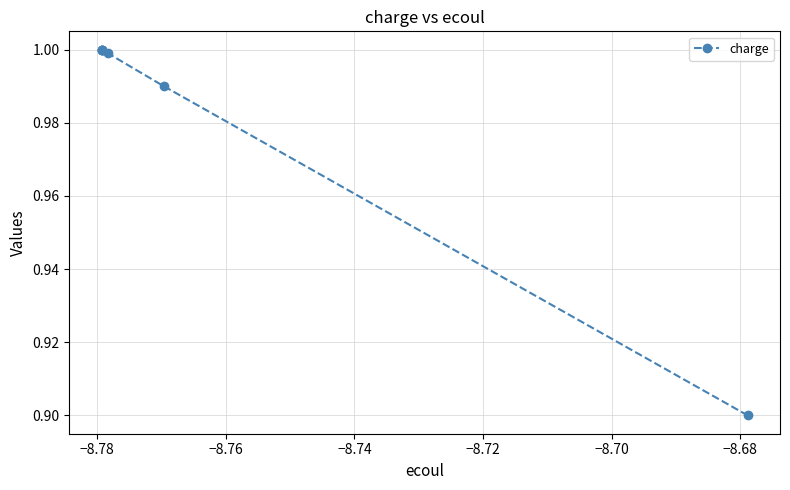

What is the smallest value displayed?

0.9